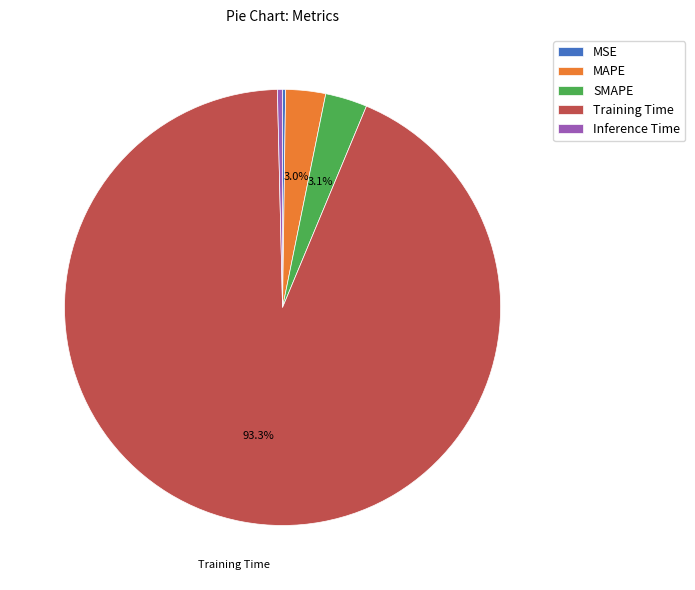

Does any single category account for the majority?

Yes